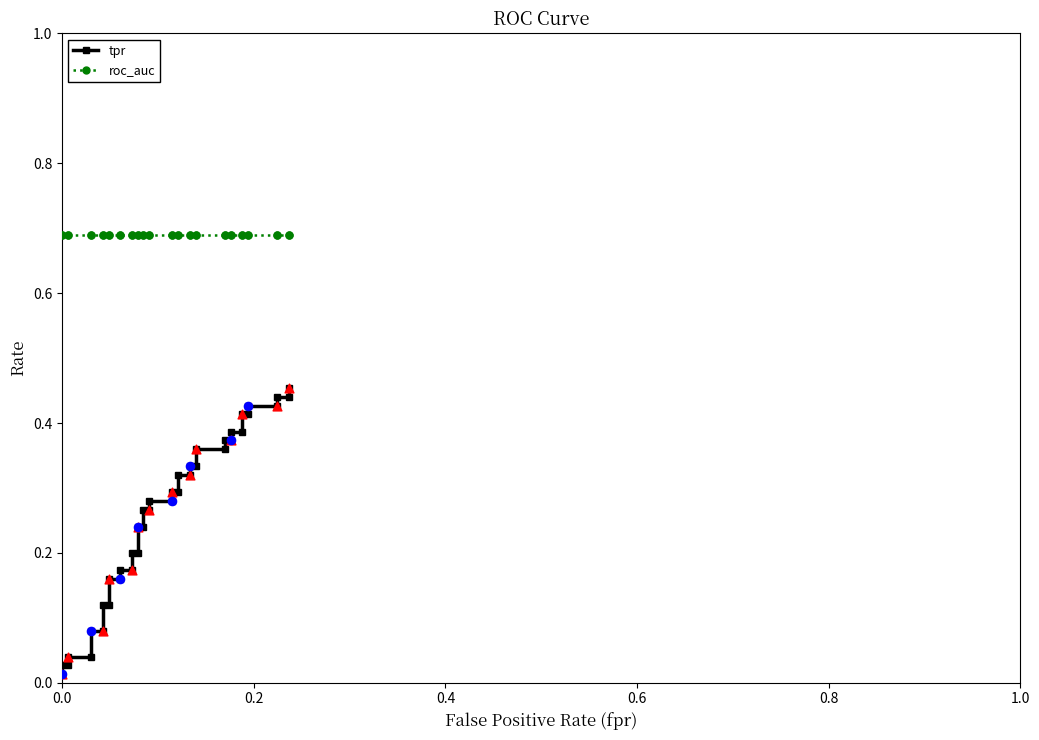

What are all the series names shown in the legend?

tpr, roc_auc